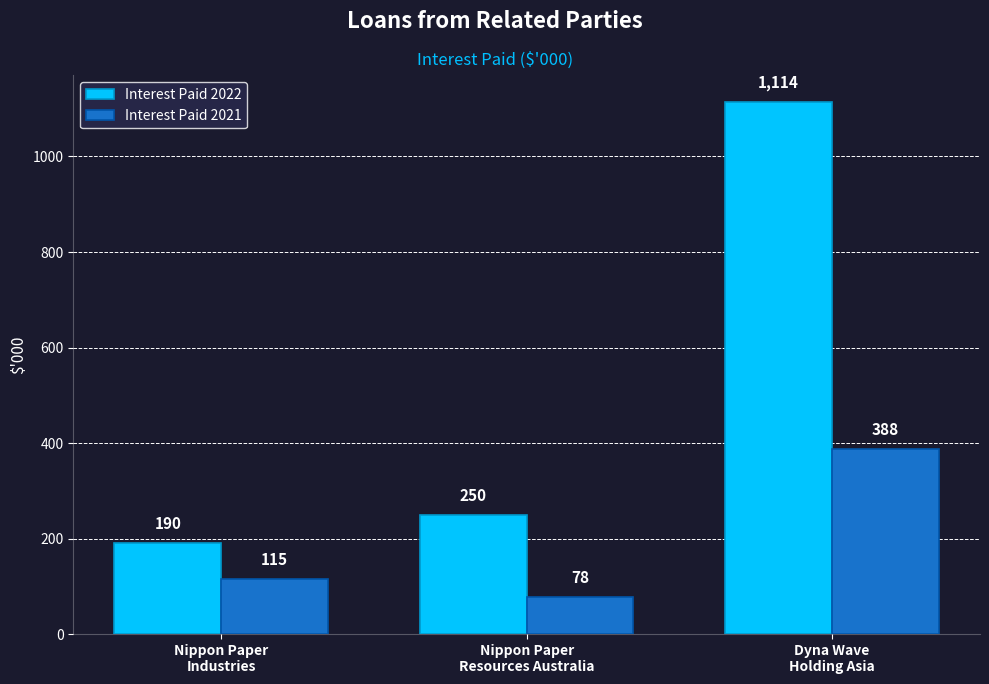

True or false: Interest Paid 2021 has a value of 122 at Nippon Paper
Resources Australia.

False